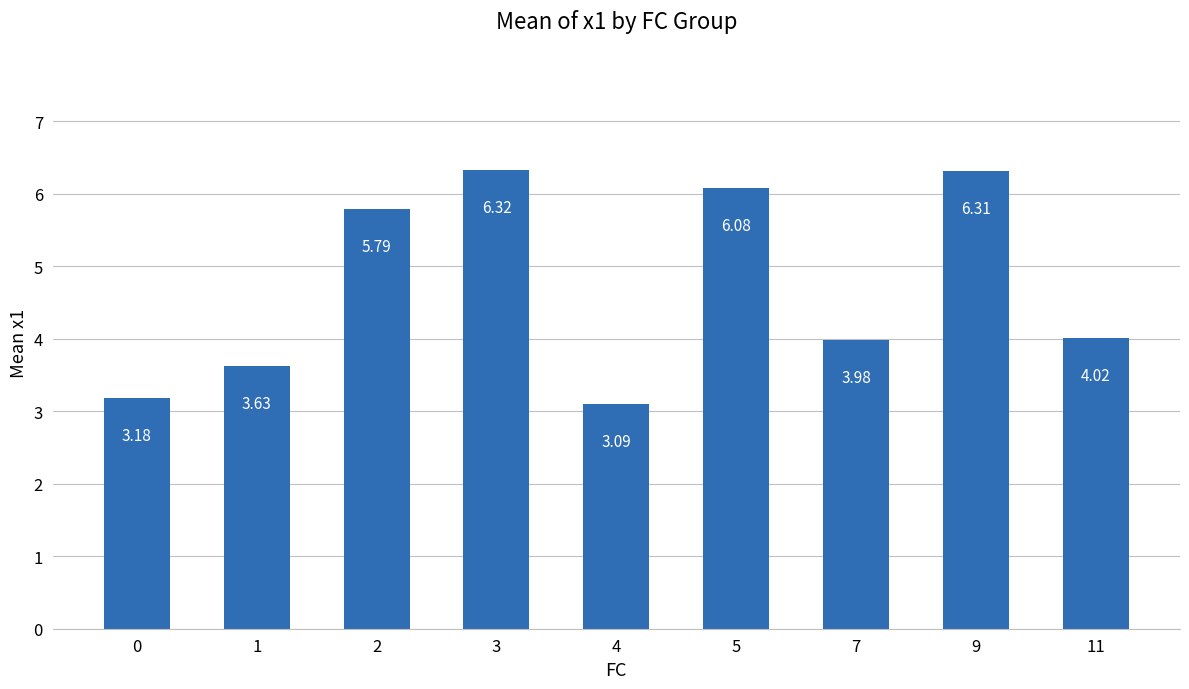

Does the chart contain any negative values?

No